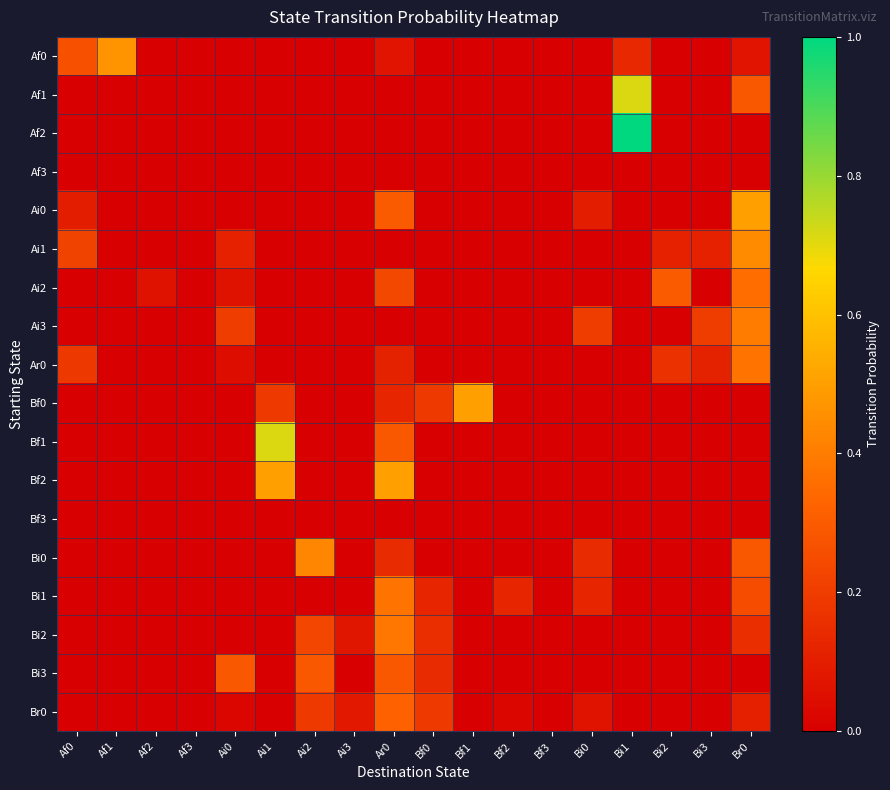

At how many categories does at least one series exceed 0?

16